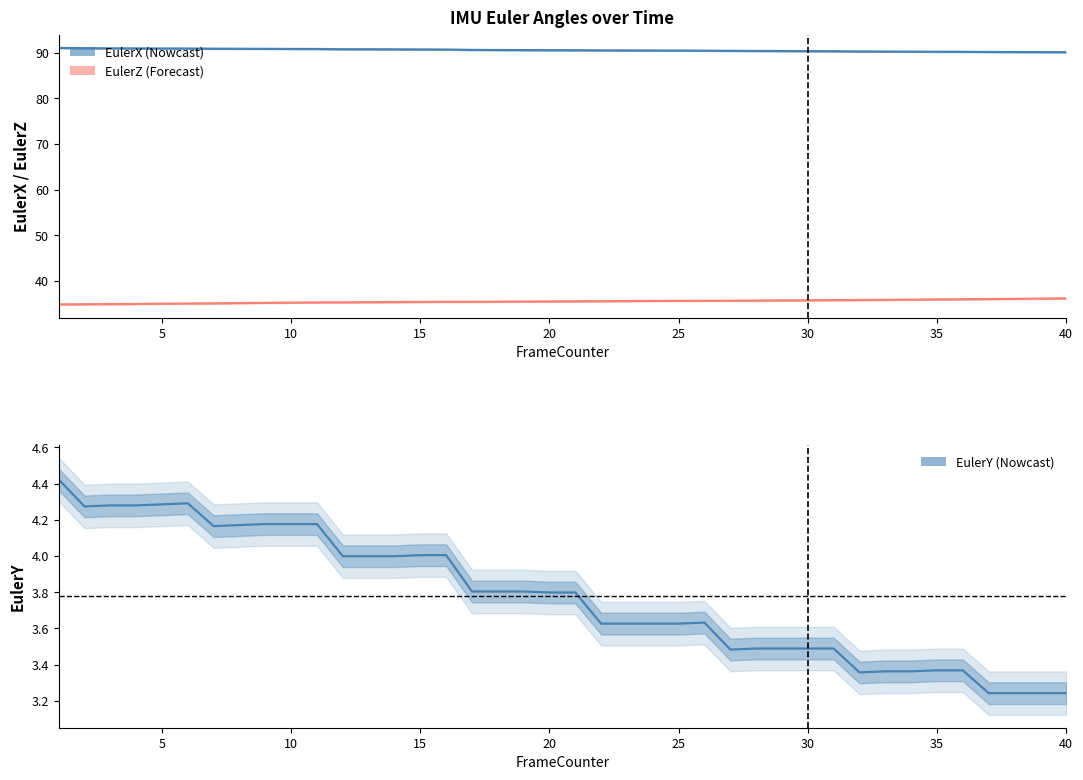

The EulerX series shows 134.1 at 24. True or false?

False